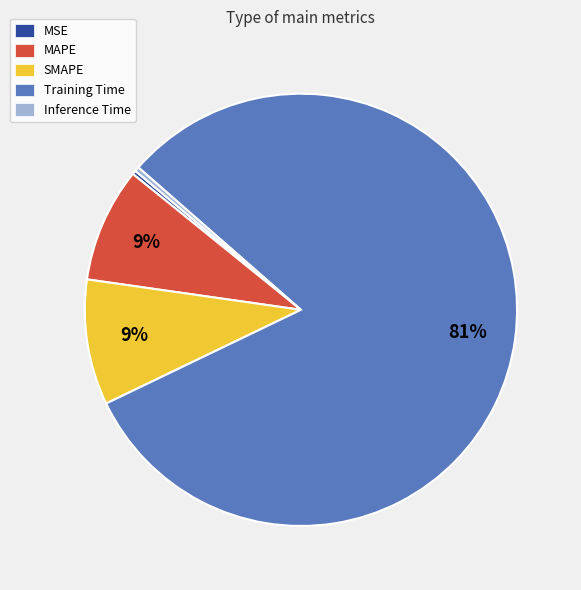

To the nearest percent, what is the average slice percentage?

20%